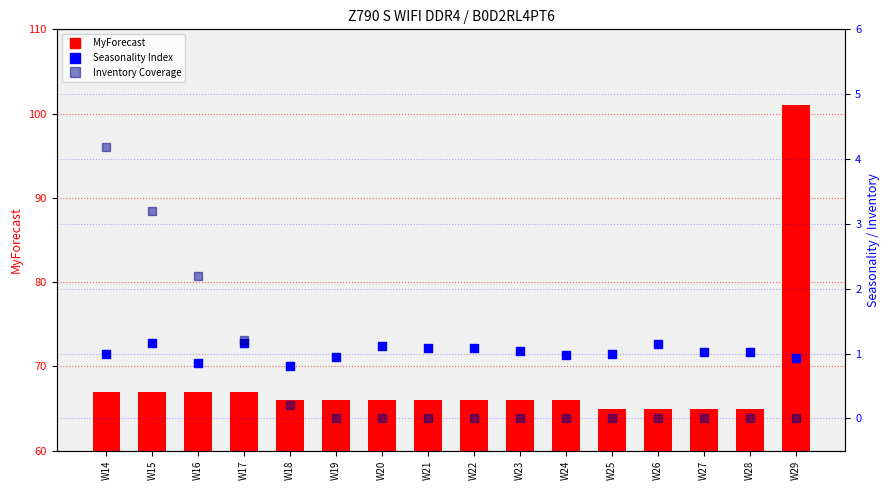

Which series has the largest Y range (max minus min)?

MyForecast